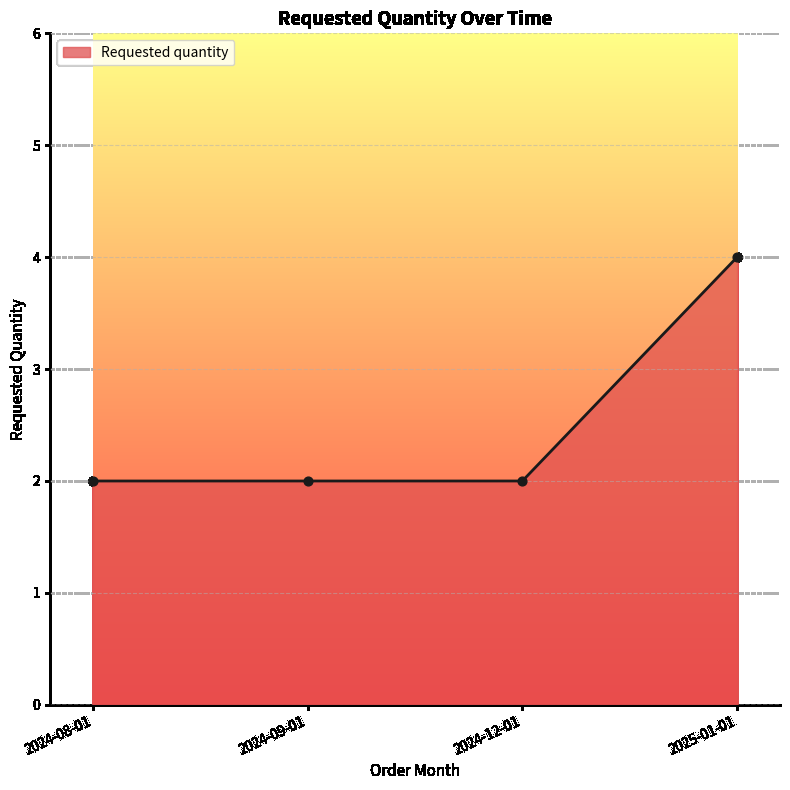

What is the ratio of the value at 2024-08-01 to the value at 2024-12-01?

1.0